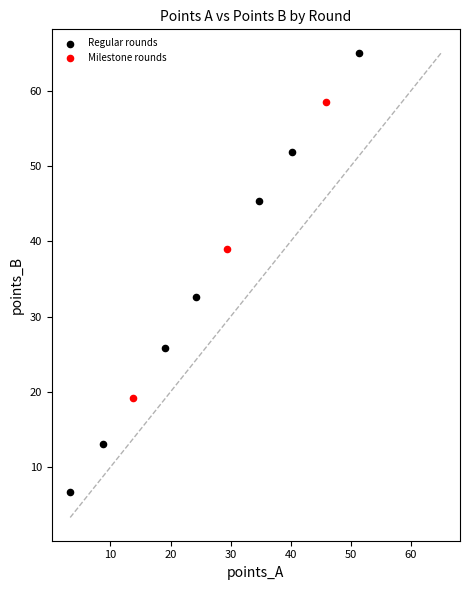

What are all the series names shown in the legend?

Regular rounds, Milestone rounds